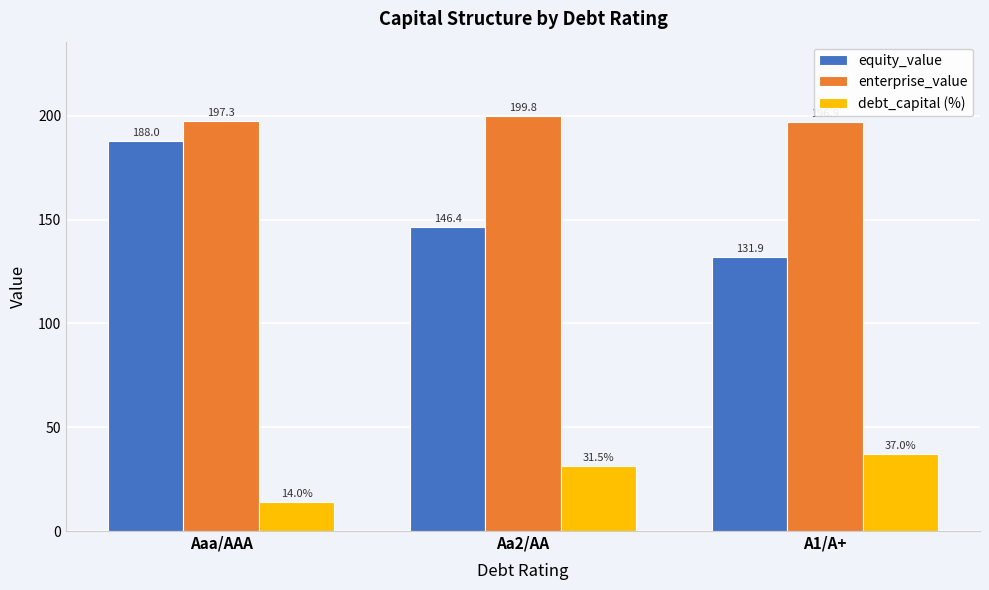

Reading left to right, list all the values displayed in this chart.

equity_value: Aaa/AAA=188.0	Aa2/AA=146.4	A1/A+=131.9
enterprise_value: Aaa/AAA=197.3	Aa2/AA=199.8	A1/A+=196.9
debt_capital (%): Aaa/AAA=14.0	Aa2/AA=31.5	A1/A+=37.0